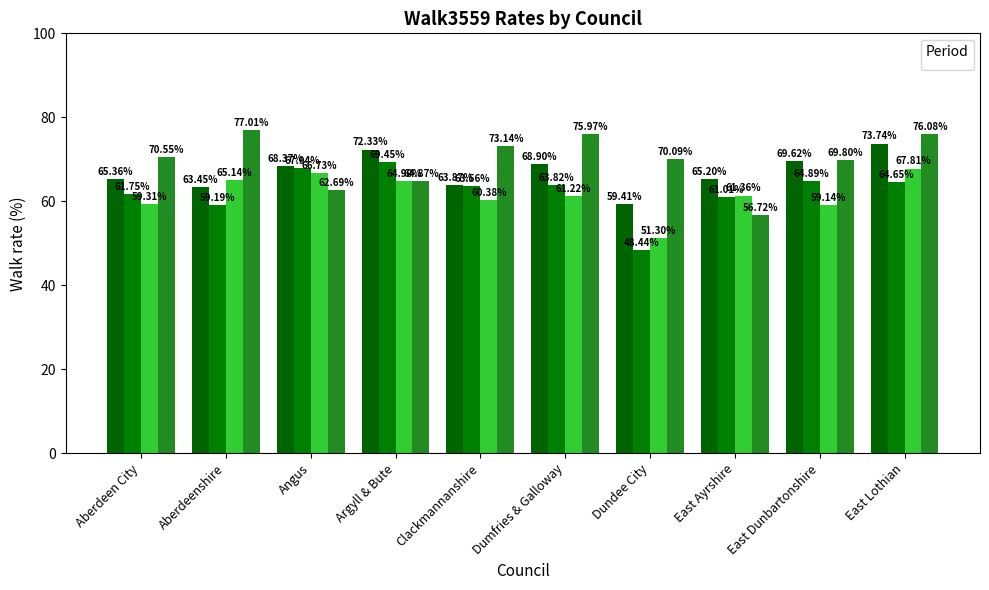

Reading right to left, list all the values displayed in this chart.

_All: East Lothian=73.7	East Dunbartonshire=69.6	East Ayrshire=65.2	Dundee City=59.4	Dumfries & Galloway=68.9	Clackmannanshire=63.9	Argyll & Bute=72.3	Angus=68.4	Aberdeenshire=63.4	Aberdeen City=65.4
_20072008: East Lothian=64.6	East Dunbartonshire=64.9	East Ayrshire=61.0	Dundee City=48.4	Dumfries & Galloway=63.8	Clackmannanshire=63.6	Argyll & Bute=69.4	Angus=67.9	Aberdeenshire=59.2	Aberdeen City=61.8
_20092010: East Lothian=67.8	East Dunbartonshire=59.1	East Ayrshire=61.4	Dundee City=51.3	Dumfries & Galloway=61.2	Clackmannanshire=60.4	Argyll & Bute=64.9	Angus=66.7	Aberdeenshire=65.1	Aberdeen City=59.3
_2013: East Lothian=76.1	East Dunbartonshire=69.8	East Ayrshire=56.7	Dundee City=70.1	Dumfries & Galloway=76.0	Clackmannanshire=73.1	Argyll & Bute=64.9	Angus=62.7	Aberdeenshire=77.0	Aberdeen City=70.6